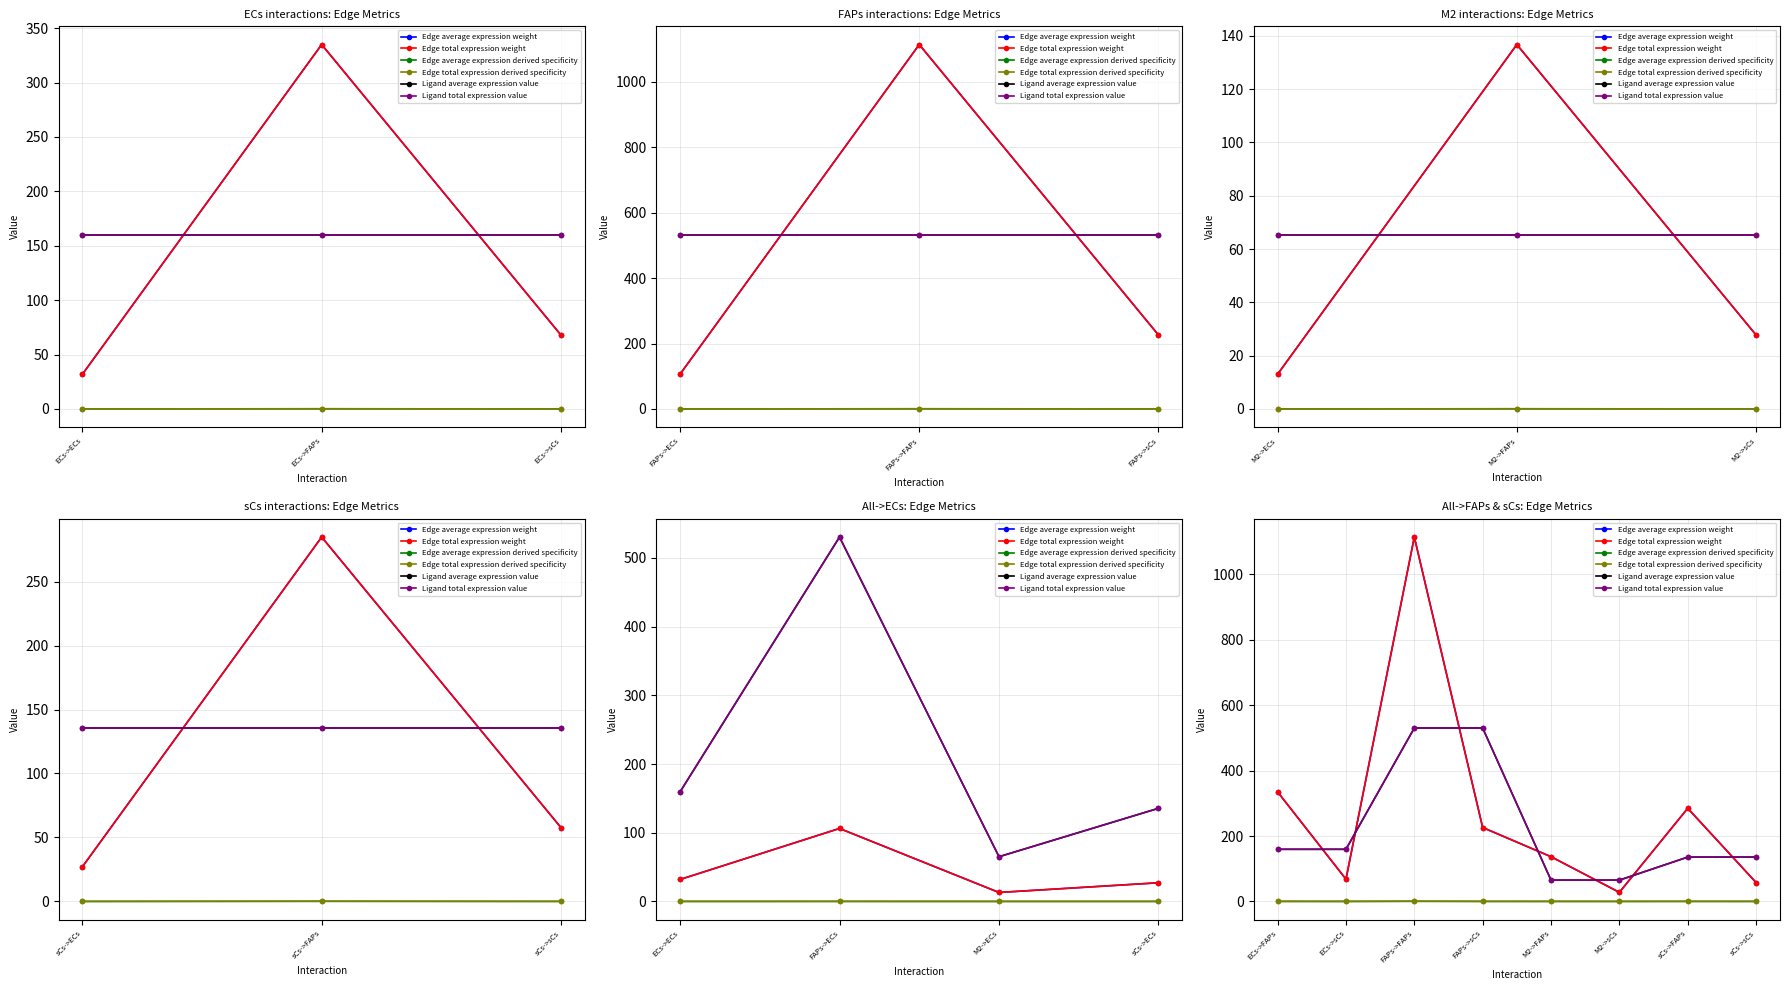

What is the maximum value shown in the chart?

1114.5